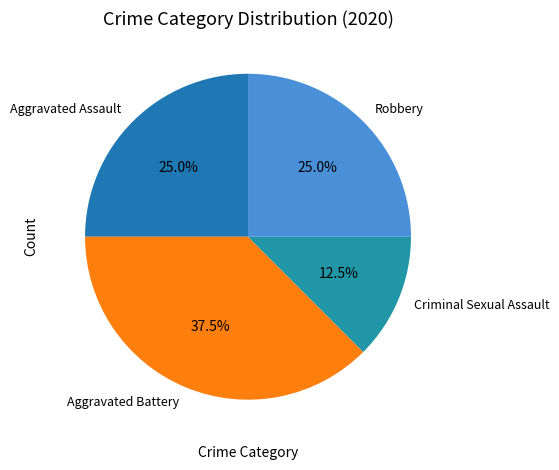

What is the ratio of the value at Aggravated Battery to the value at Robbery?

1.5